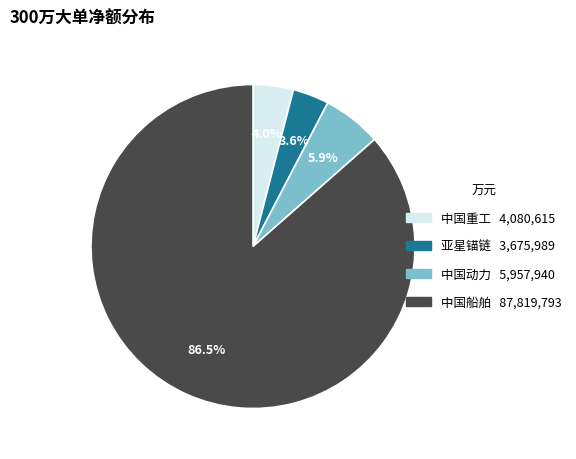

Is there any slice that represents more than half of the pie?

Yes